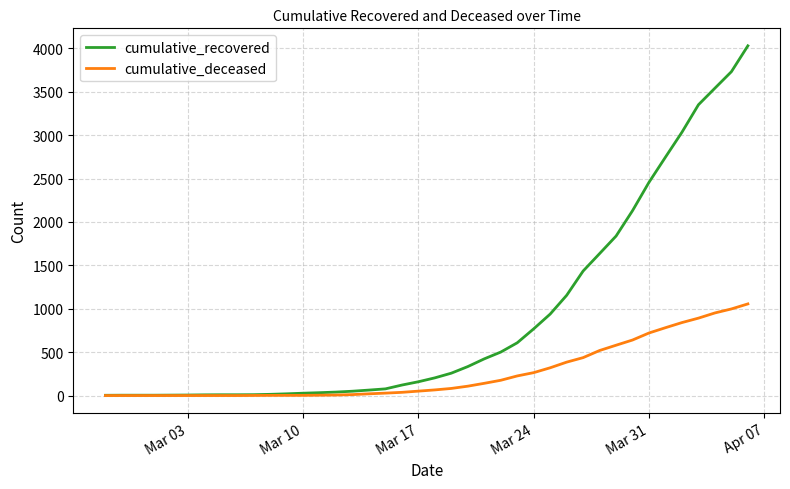

Which series has the widest spread of values?

cumulative_recovered